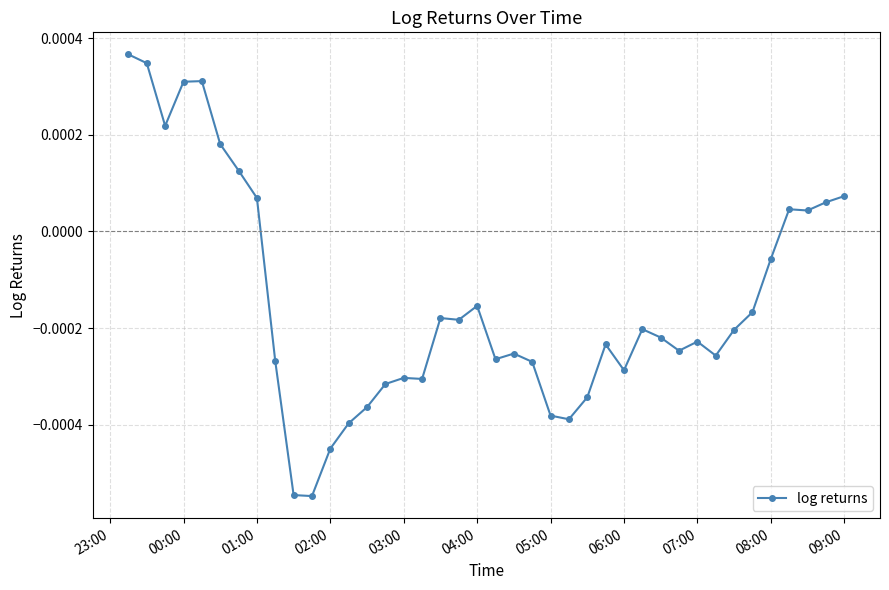

How many values are above zero?

12